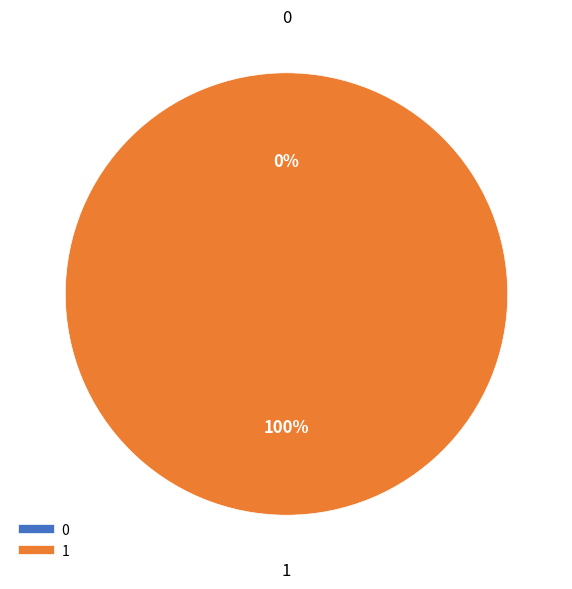

To the nearest percent, what is the combined percentage of 0 and 1?

100%